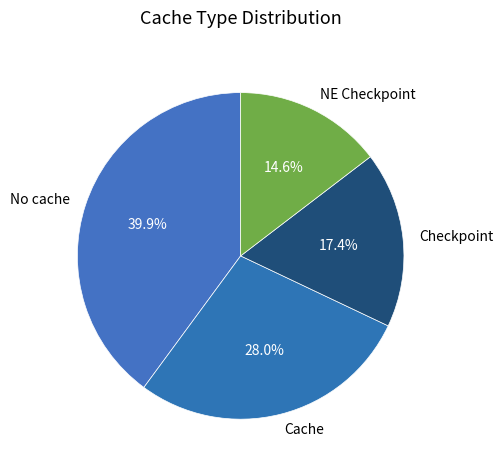

Is it true that Checkpoint is 17% of the pie?

True